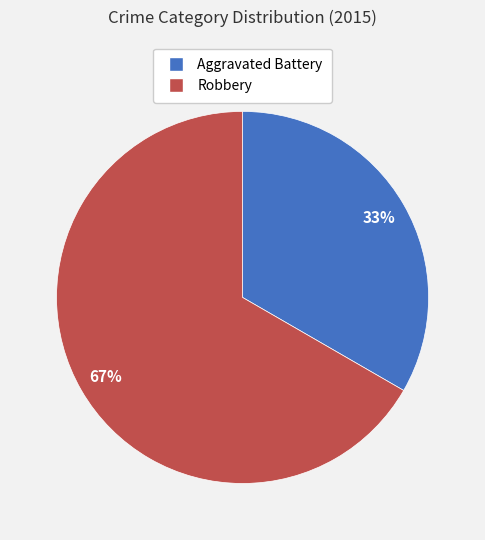

What is the largest slice in the pie chart?

Robbery